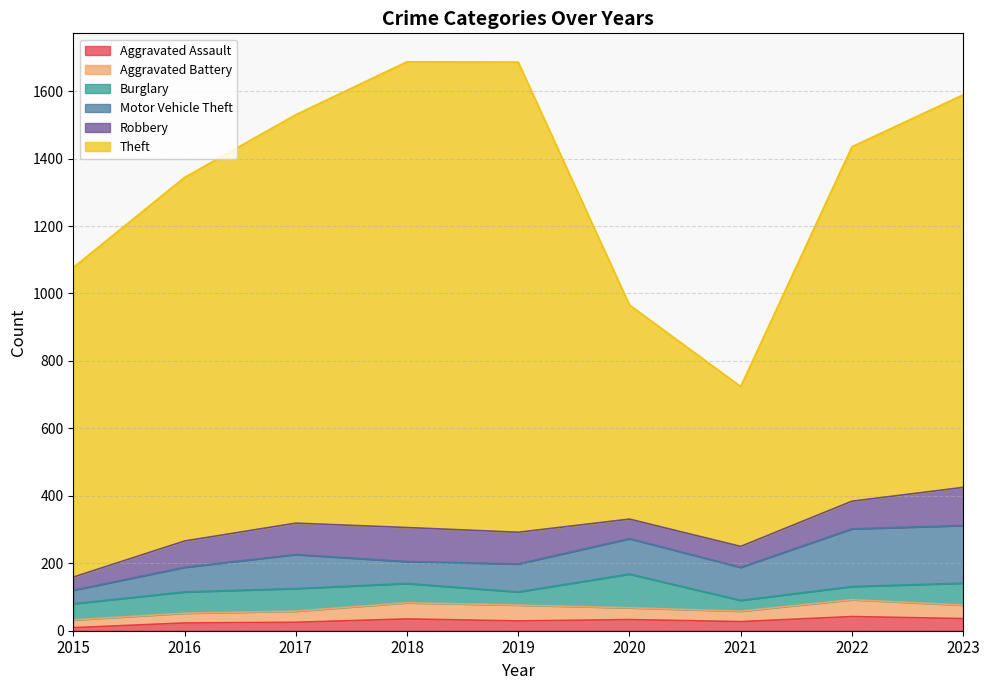

True or false: Aggravated Battery and Theft intersect in this chart.

False